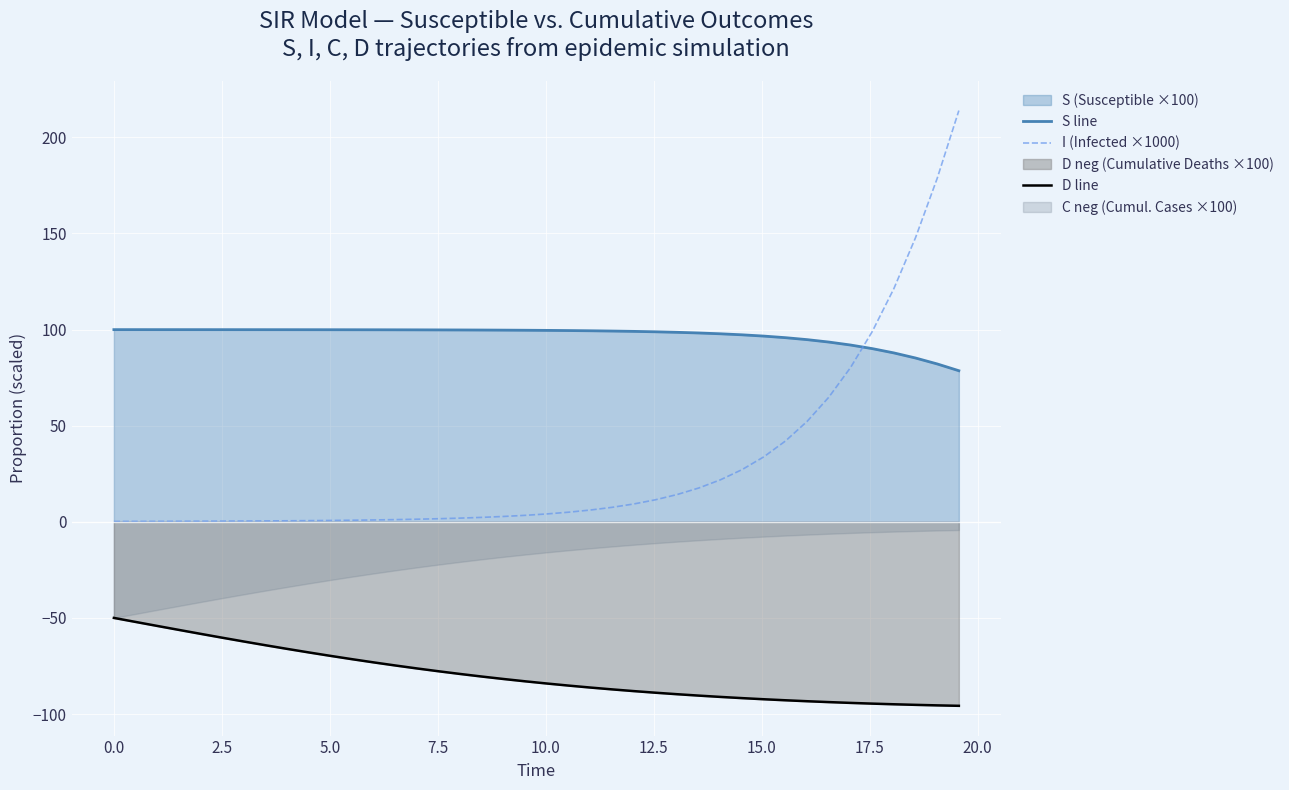

True or false: D line and I (Infected ×1000) cross at least once.

False